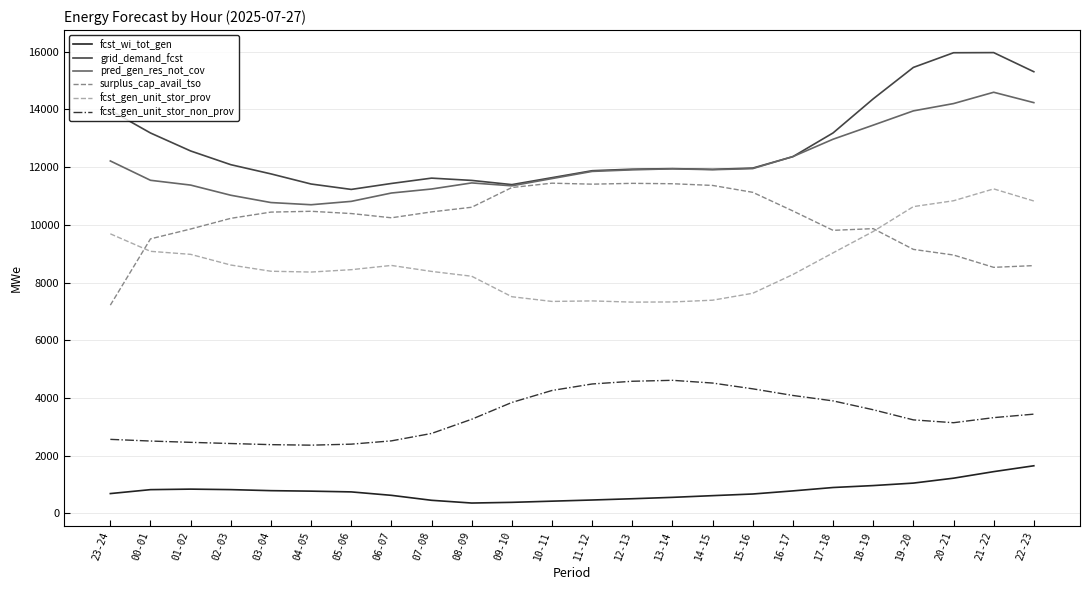

What is the sum of the pred_gen_res_not_cov values at 13-14 and 08-09?

23395